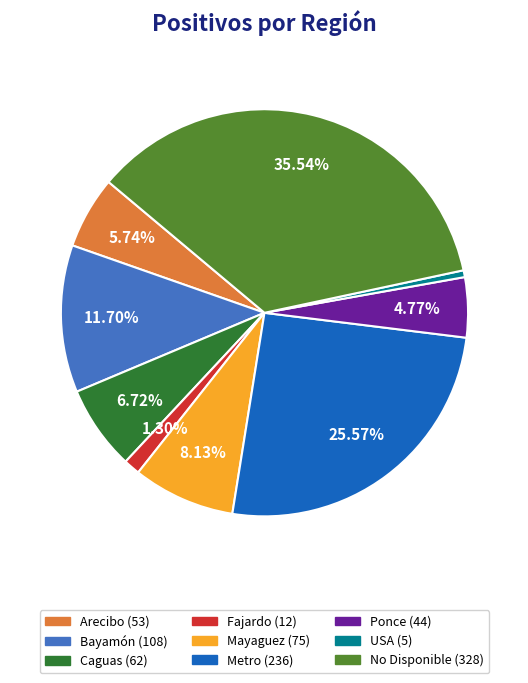

True or false: Mayaguez accounts for 18% of the total.

False